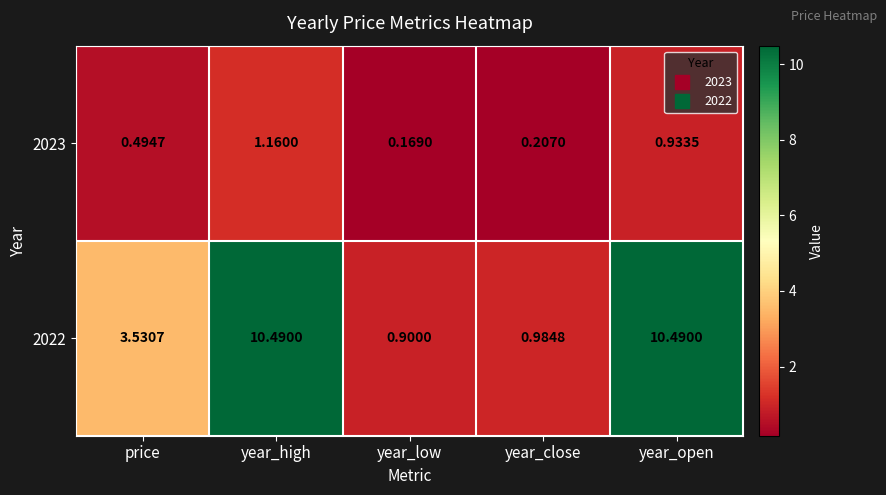

Where is 2022 nearest to the value 5?

price